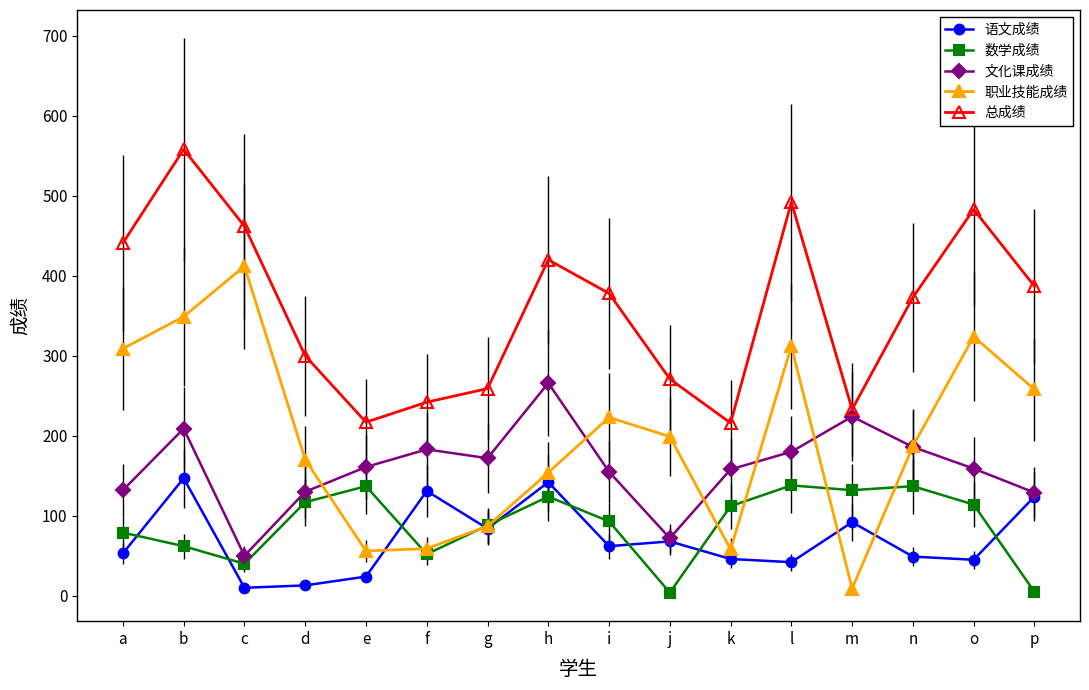

What is the sum of the 职业技能成绩 values at a and b?

658